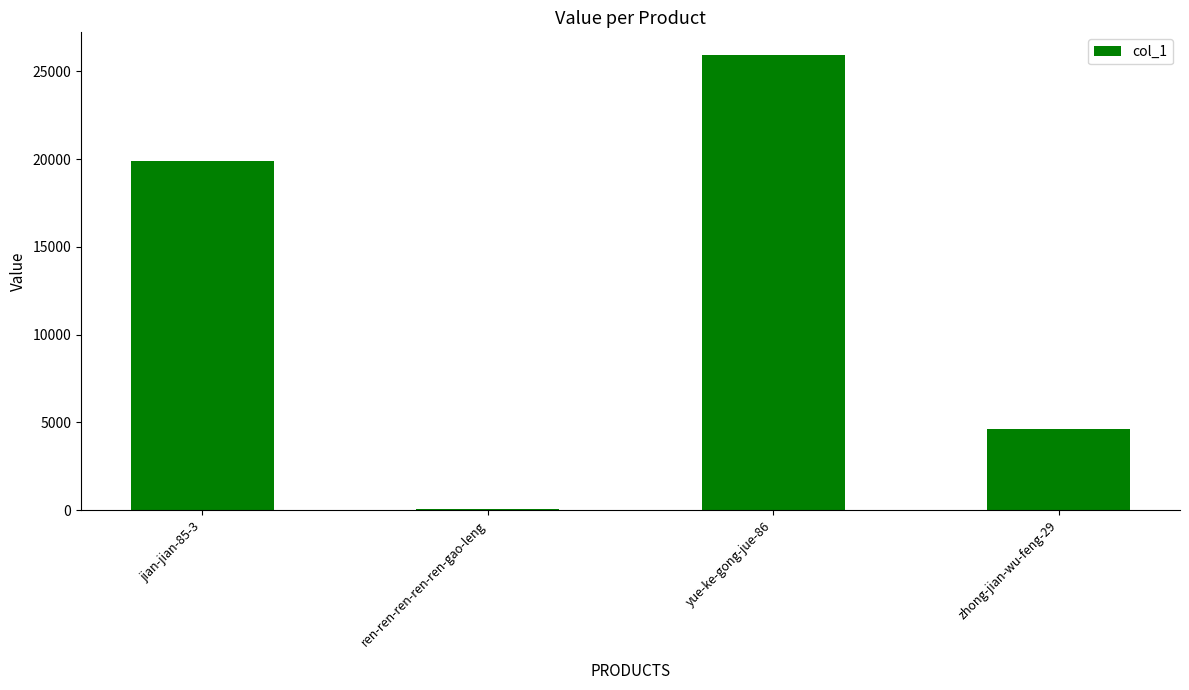

Where is the data nearest to the value 12995?

jian-jian-85-3